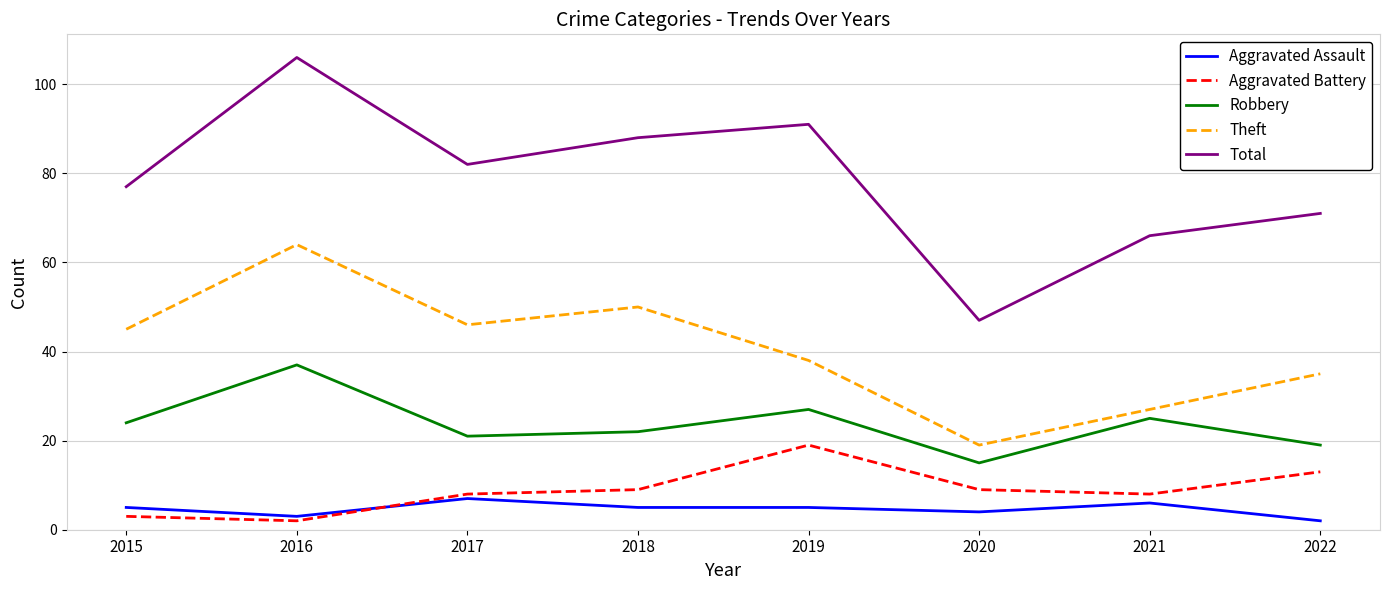

Rank the series at 2020 from lowest to highest value.

Aggravated Assault, Aggravated Battery, Robbery, Theft, Total